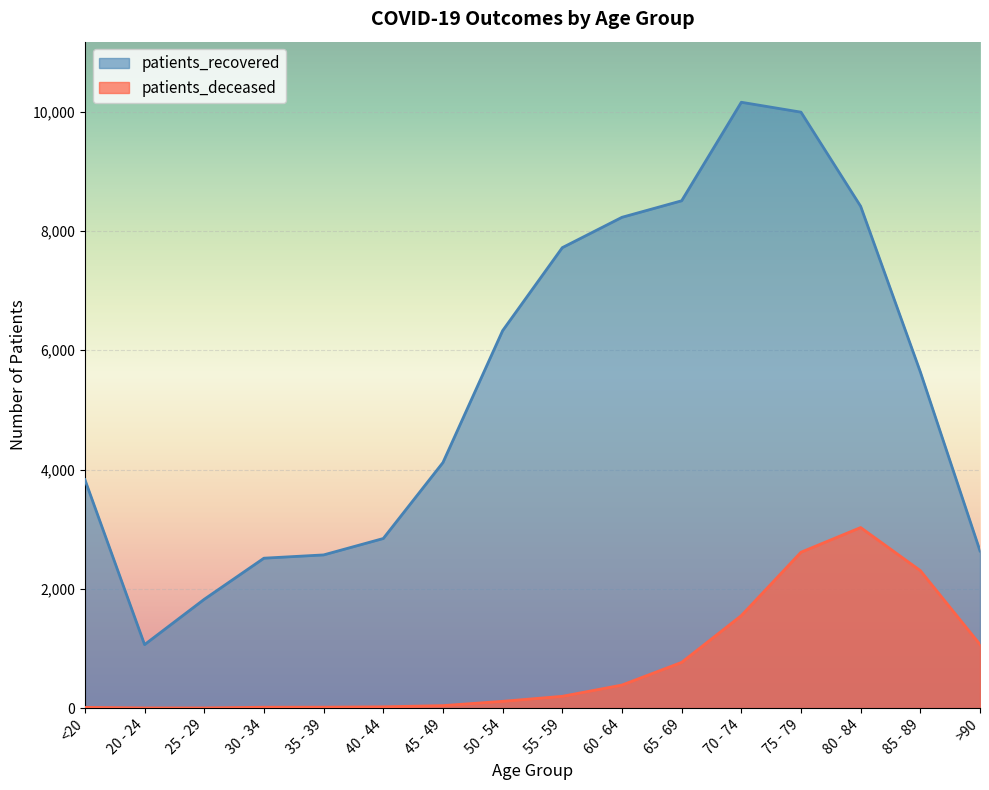

Reading right to left, list all the values displayed in this chart.

patients_deceased: 1067	2306	3028	2614	1551	767	387	198	114	42	22	16	15	3	3	13
patients_recovered: 2636	5638	8414	9993	10159	8507	8230	7721	6329	4118	2844	2569	2514	1825	1065	3831